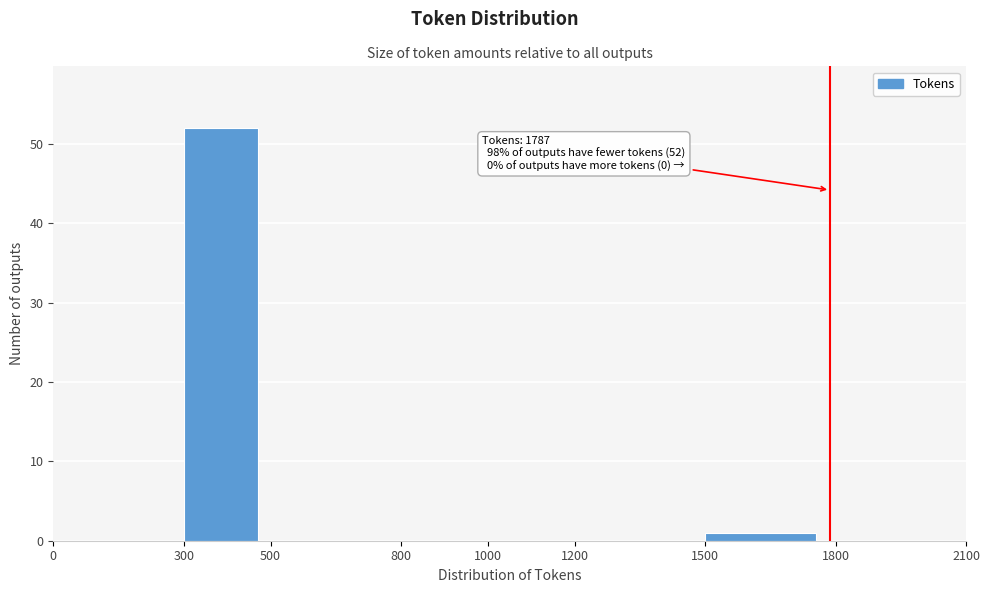

Over which range of the x-axis is the bar tallest?

300 to 500